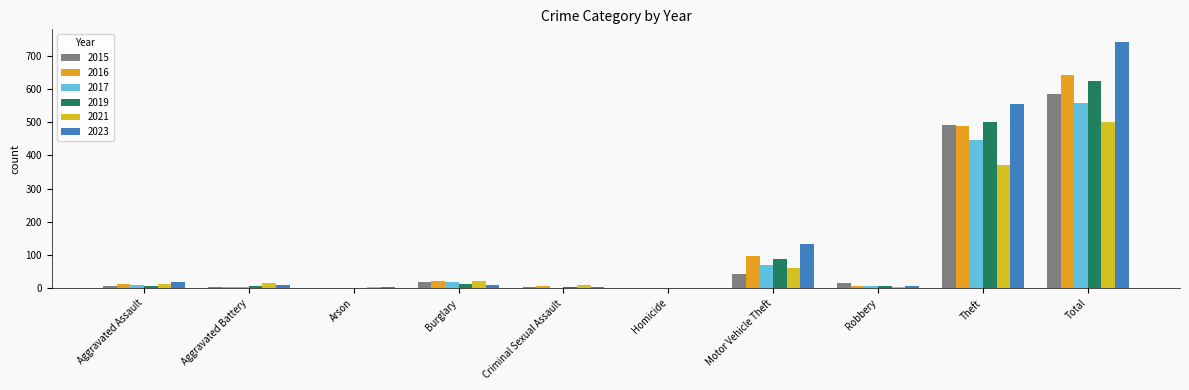

What is the average value of the 2023 series?

148